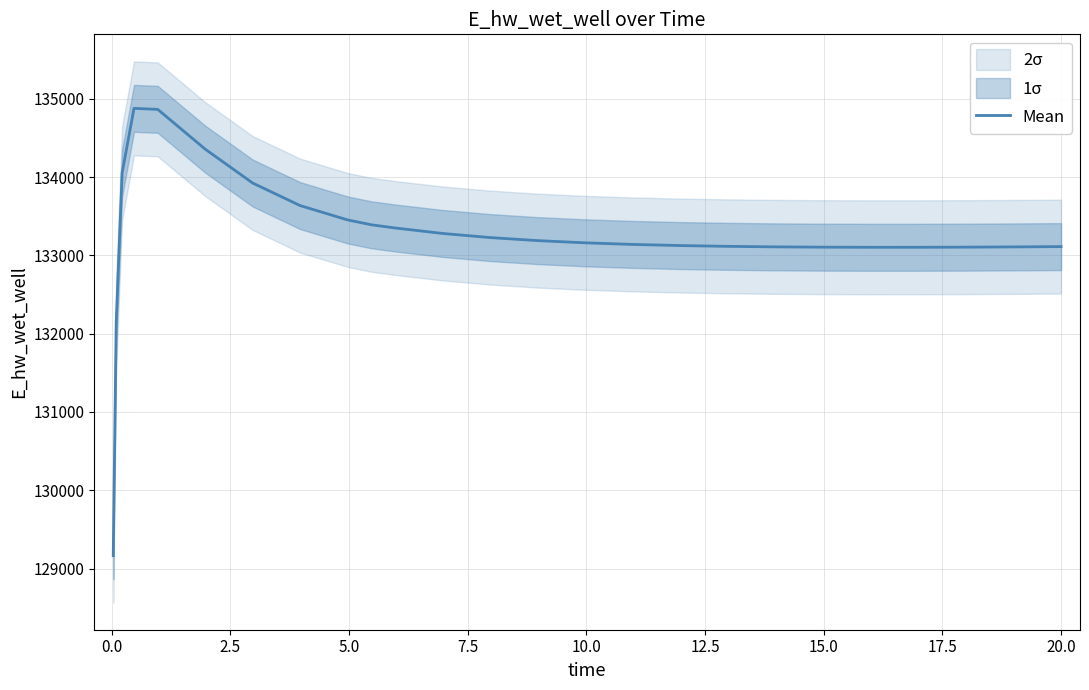

What is the minimum value for Mean?

129163.9